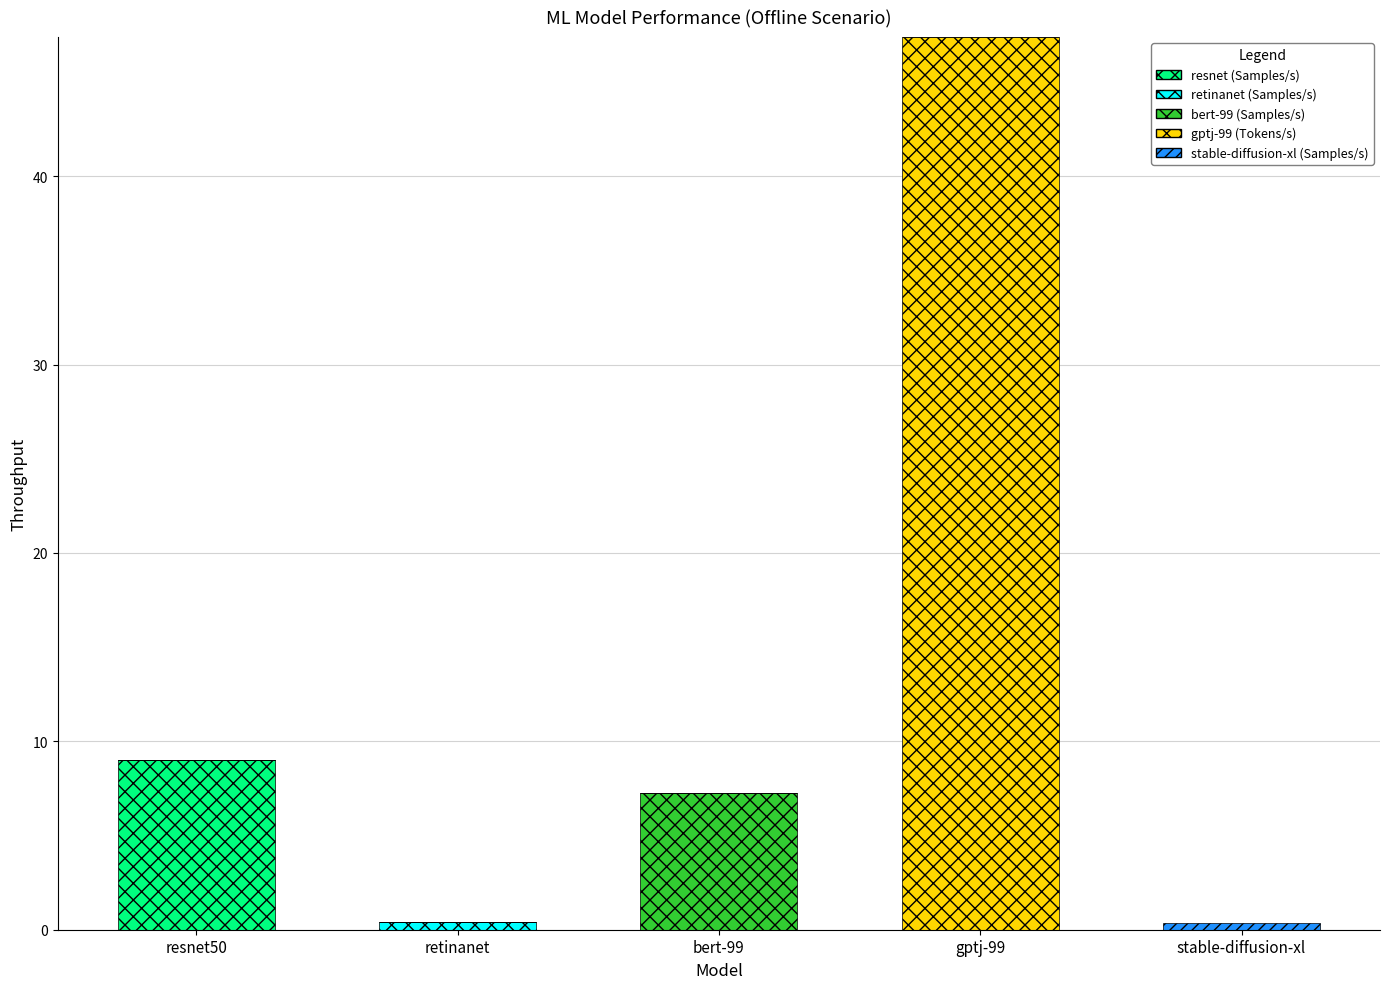

At which category is the sum across all series the highest?

gptj-99